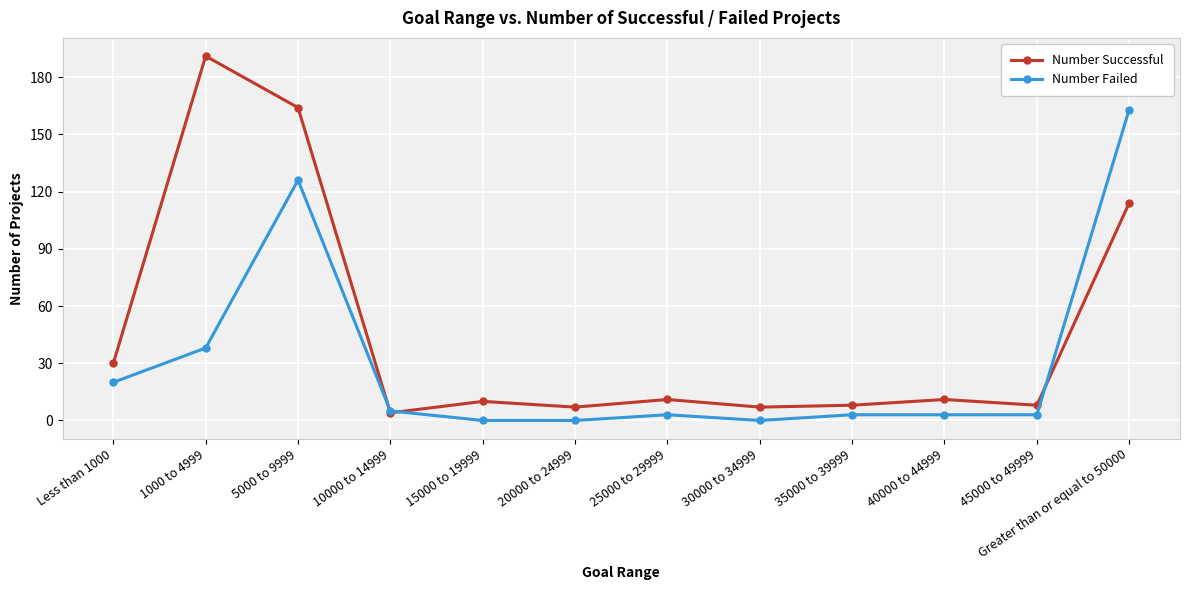

The Number Failed series shows 99 at 20000 to 24999. True or false?

False